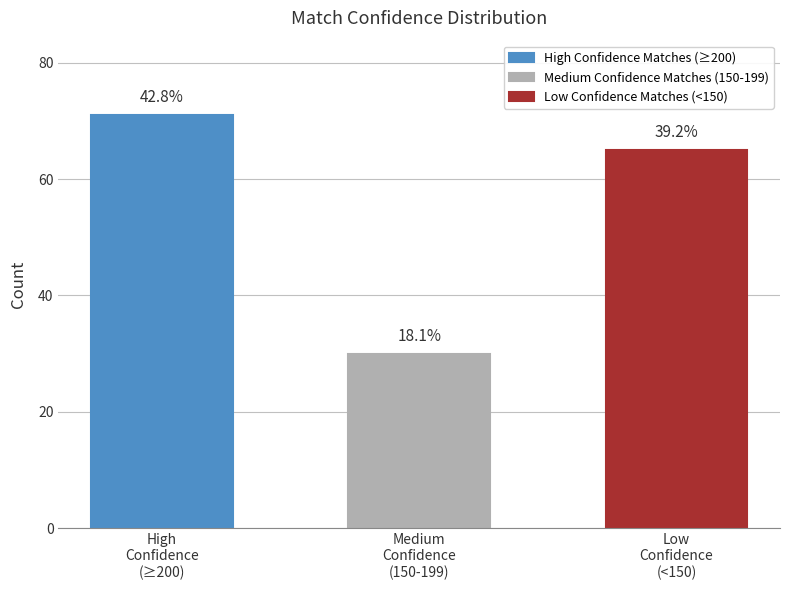

How many data points are less than 65?

1